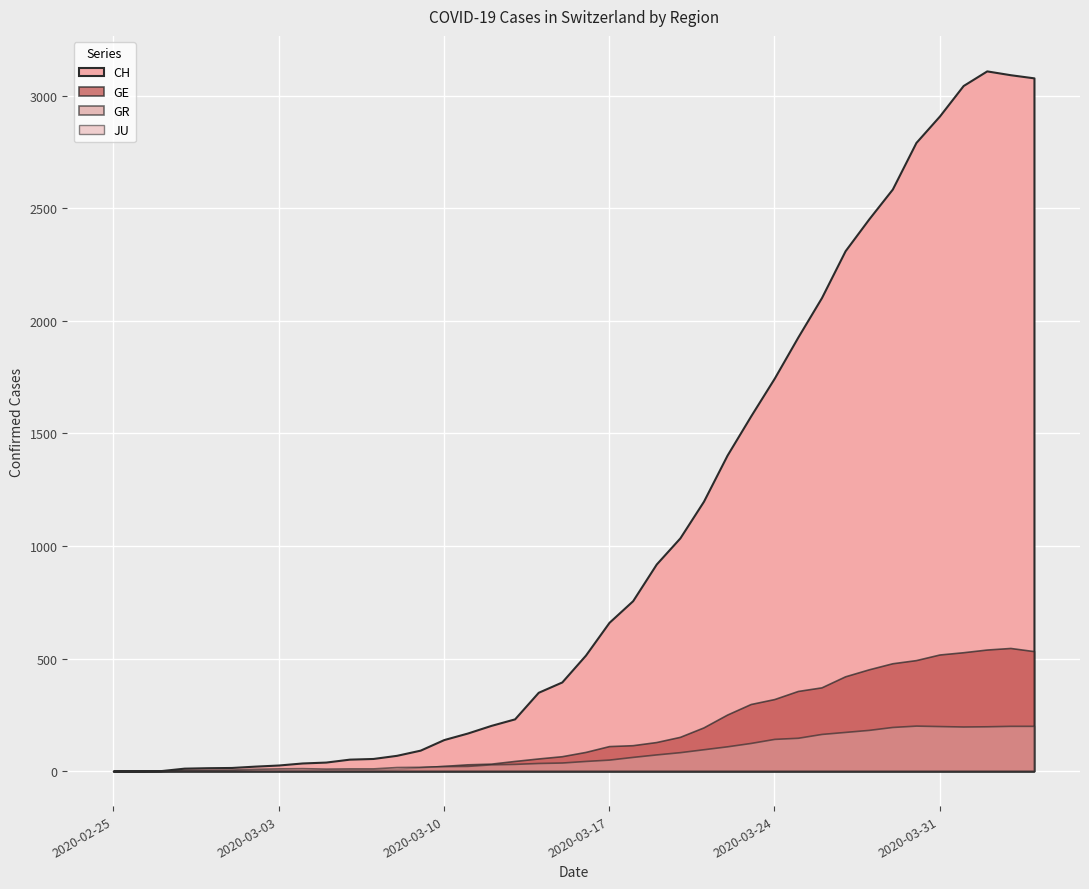

Which has a higher value, 2020-03-25 or 2020-03-06?

2020-03-25